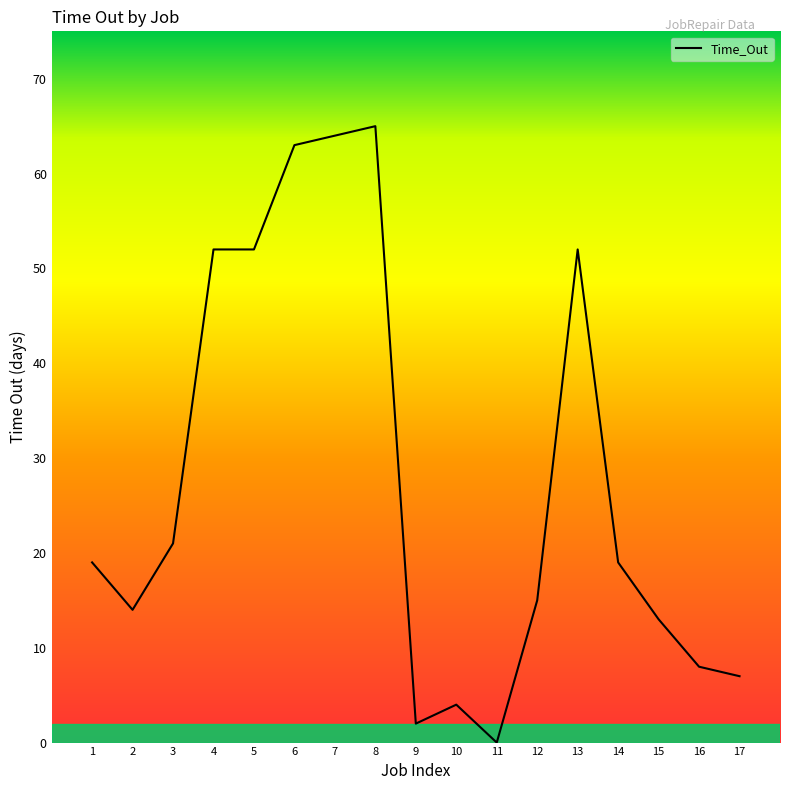

The chart shows a value of 52 at 5. True or false?

True